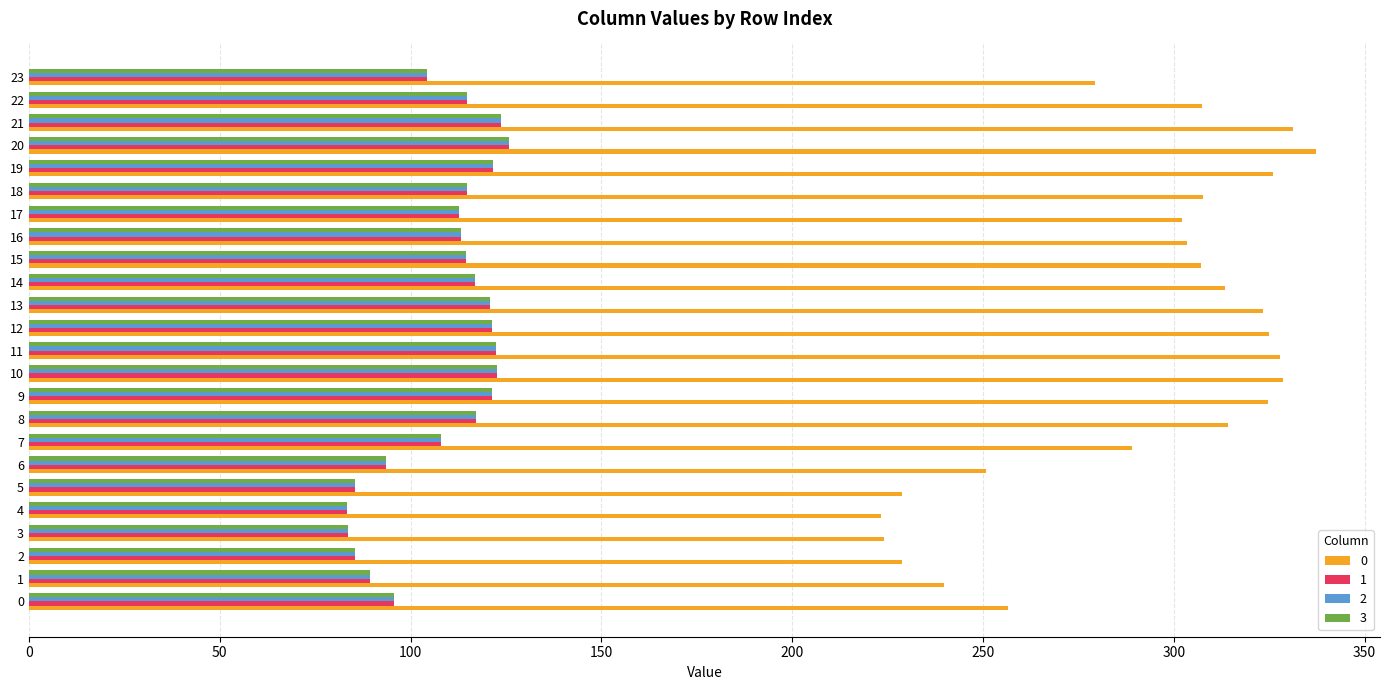

What is the spread (max minus min) of values at 18?

192.8